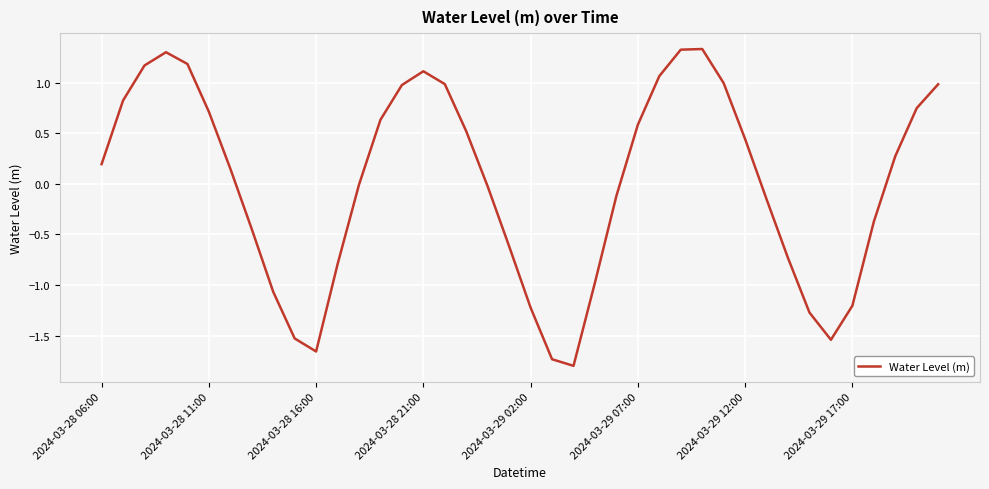

What is the smallest value displayed?

-1.8